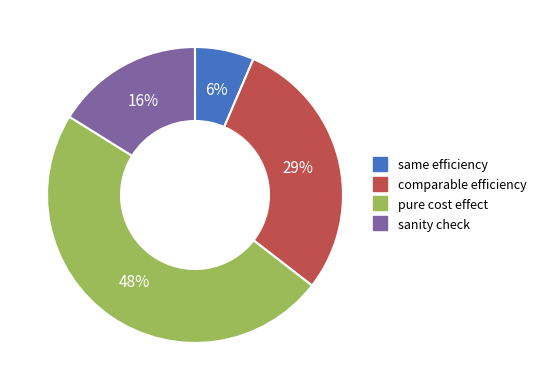

To the nearest percent, what is the difference between the largest and smallest slice percentages?

42%